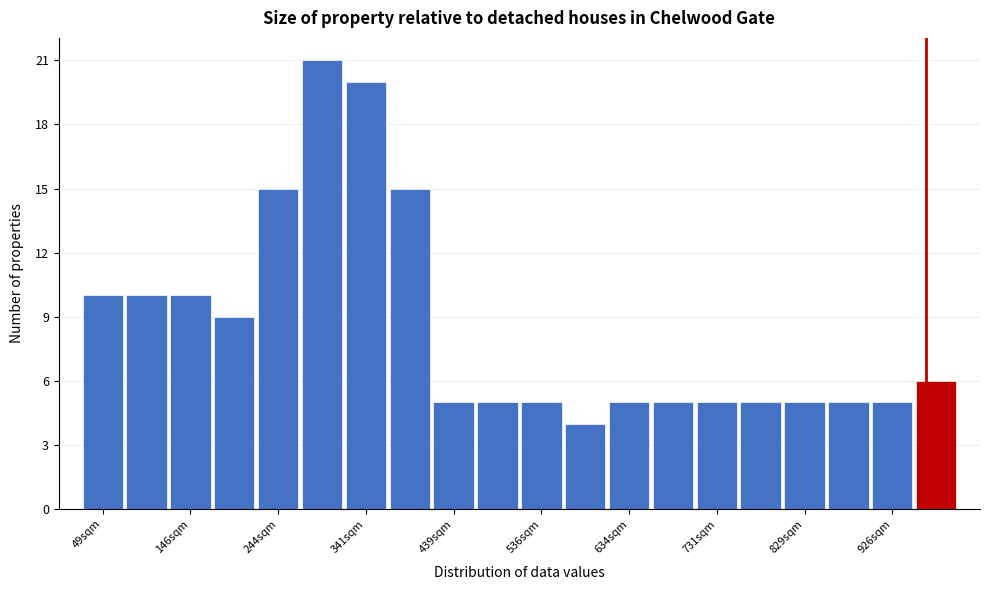

Over which range of the x-axis is the bar tallest?

270 to 320